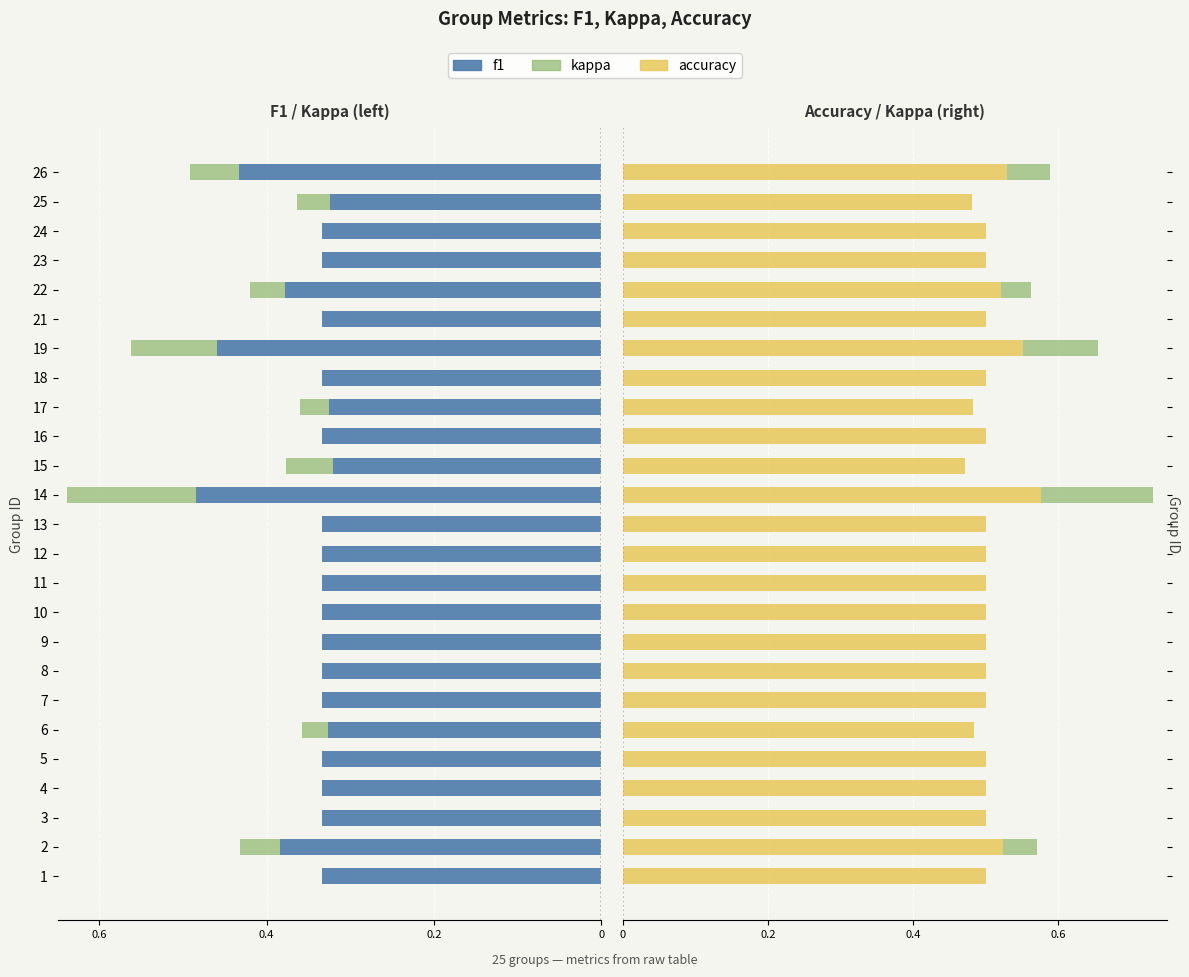

What is the sum of all accuracy values?

12.6